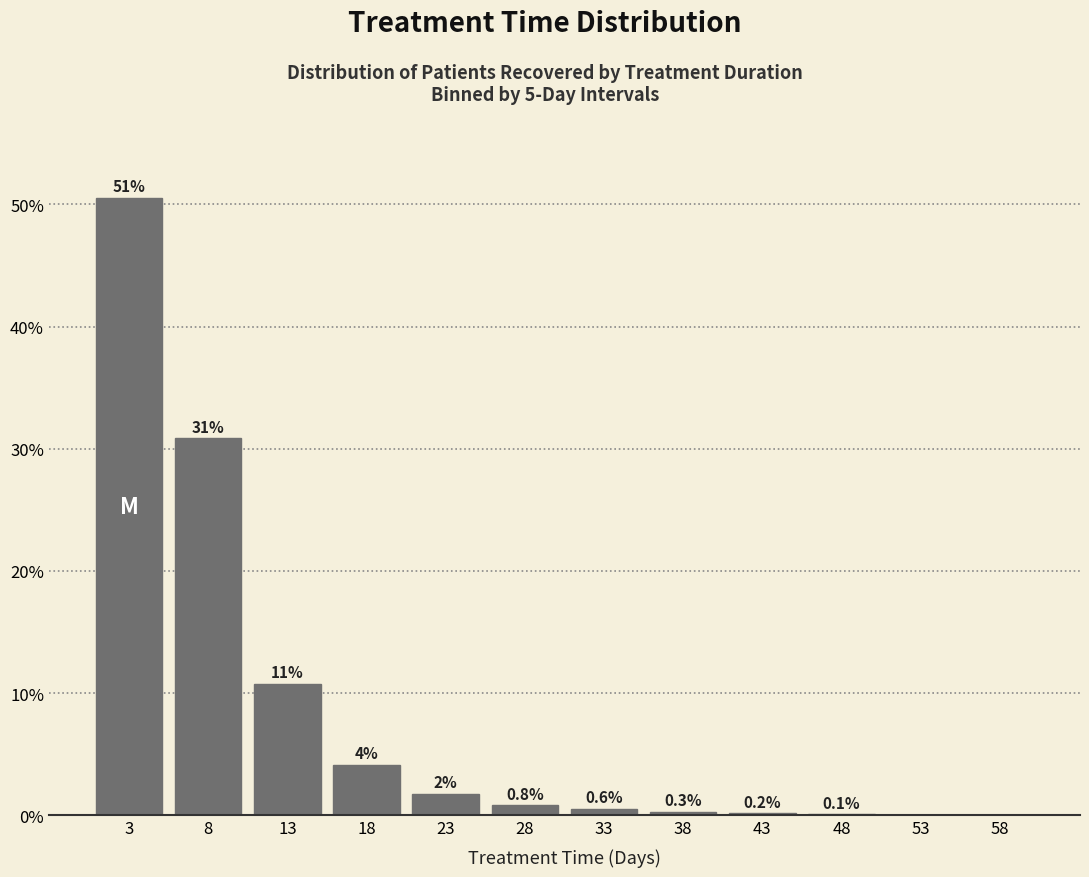

The value at 8 is 46.8. True or false?

False